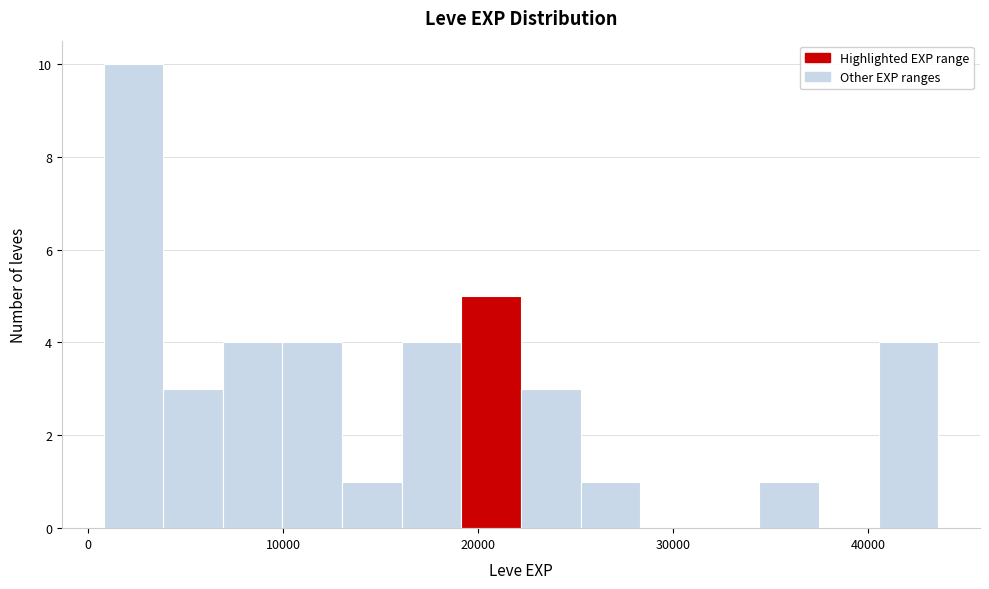

Read against the x-axis, roughly where is the centre of the tallest bar?

2000